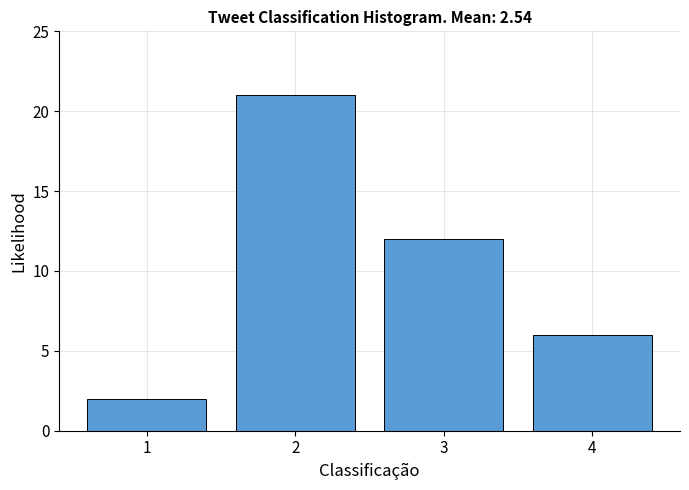

Reading right to left, transcribe all the data shown in this chart.

6	12	21	2